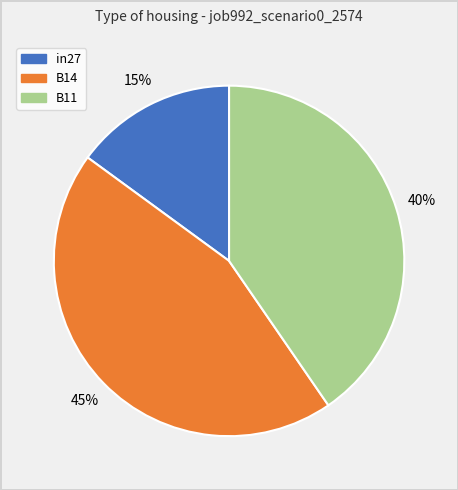

Do in27 and B11 together represent more than half of the pie?

Yes